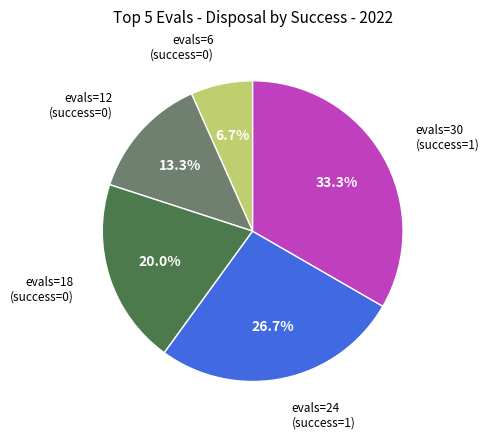

Is there any slice that represents more than half of the pie?

No